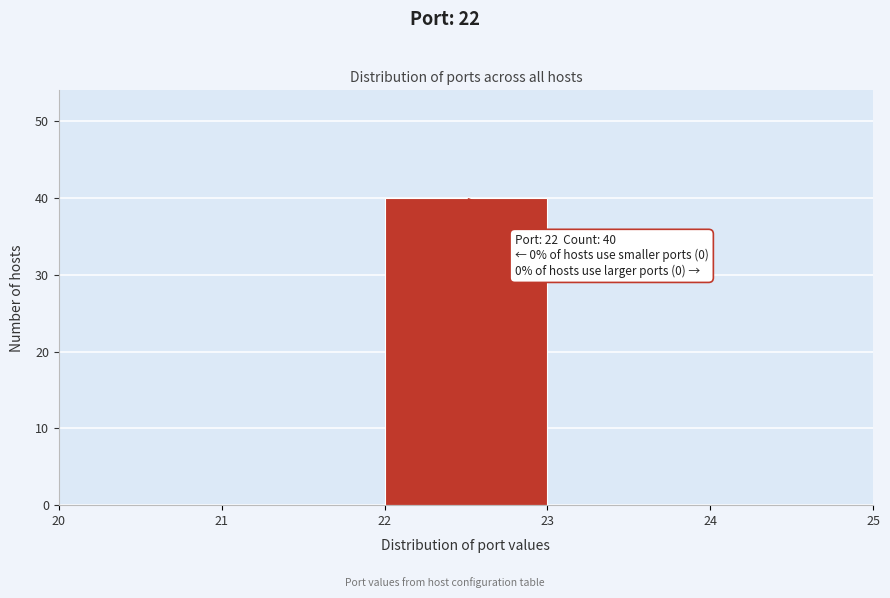

Over which range of the x-axis is the bar tallest?

22 to 23